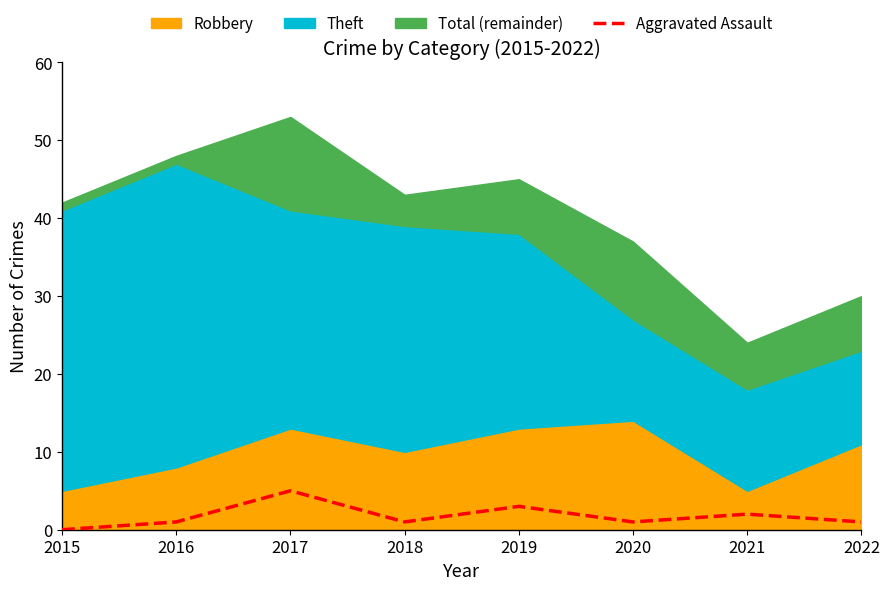

Where does the data first go above 1?

2017